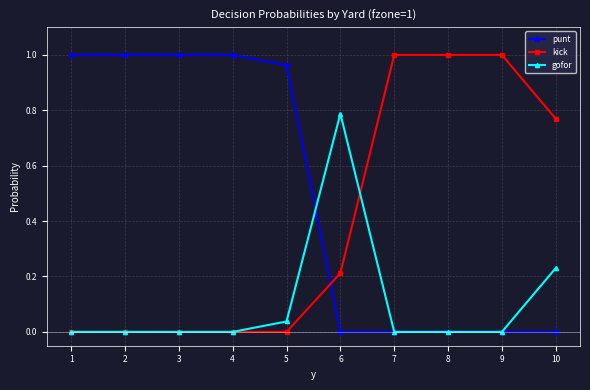

After their last crossing, which series has the higher values: punt or kick?

kick